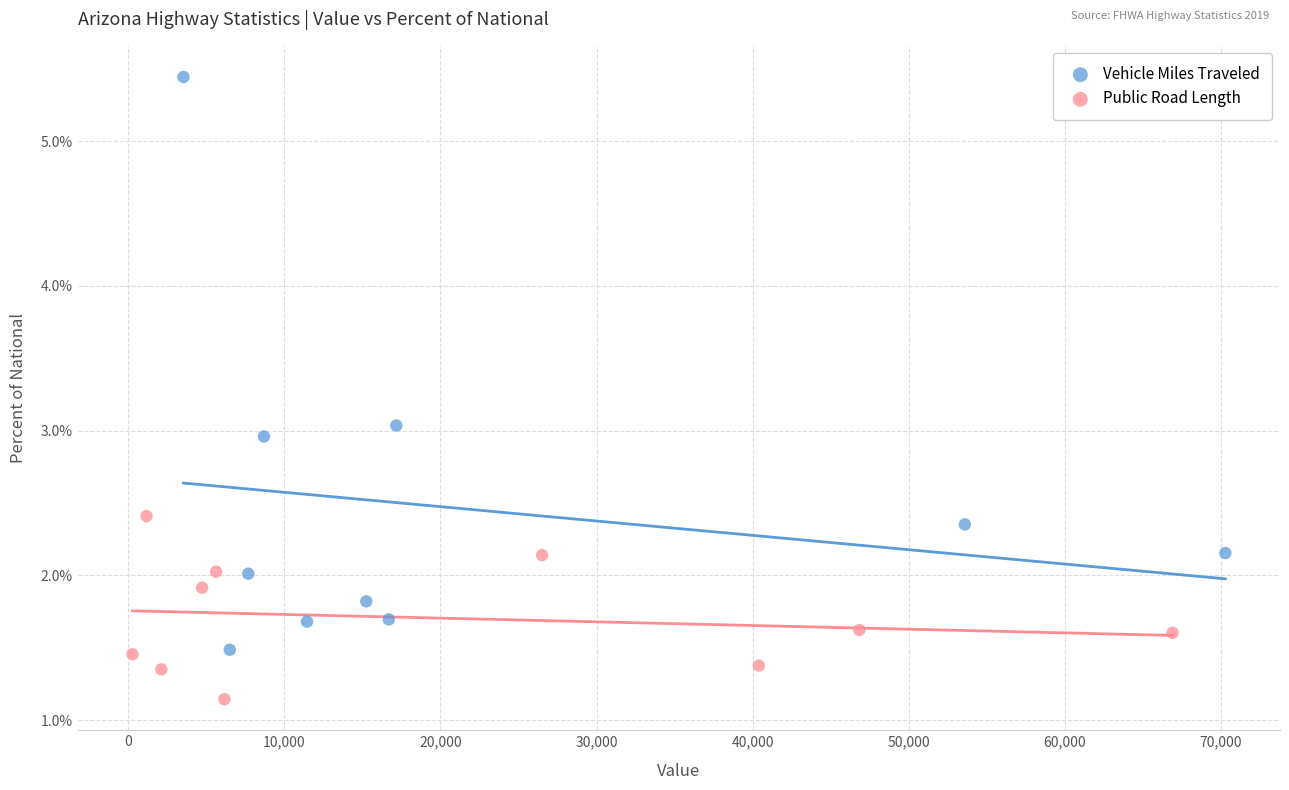

Which series has the largest Y range (max minus min)?

Vehicle Miles Traveled